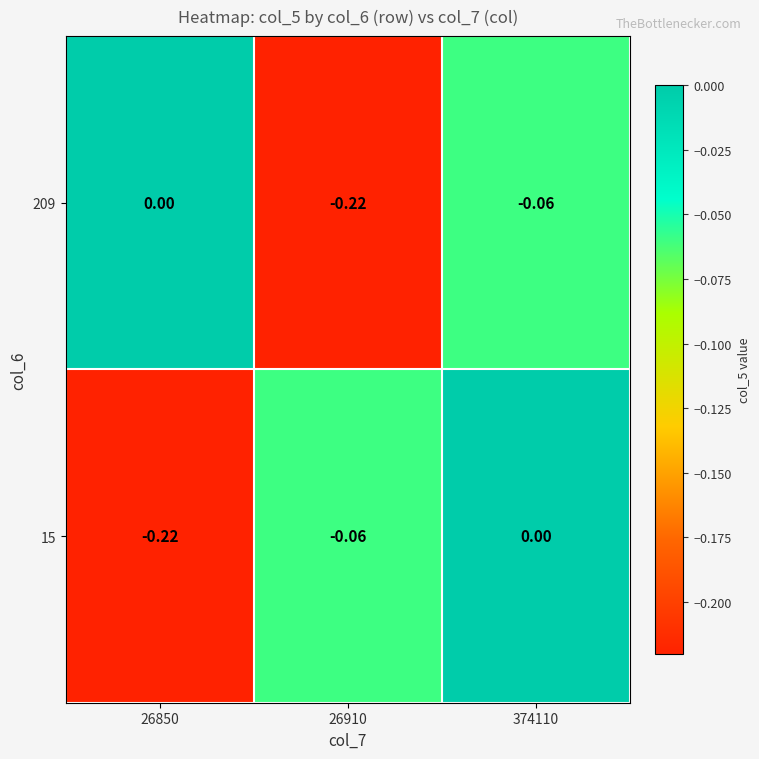

Count the number of categories in the chart.

3